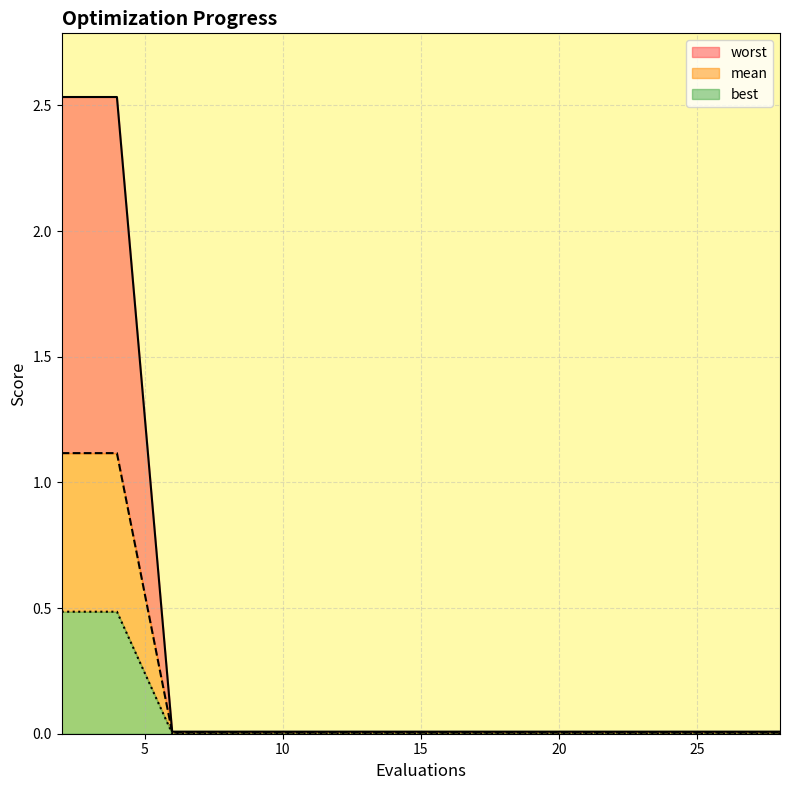

Does the chart have visible grid lines?

Yes